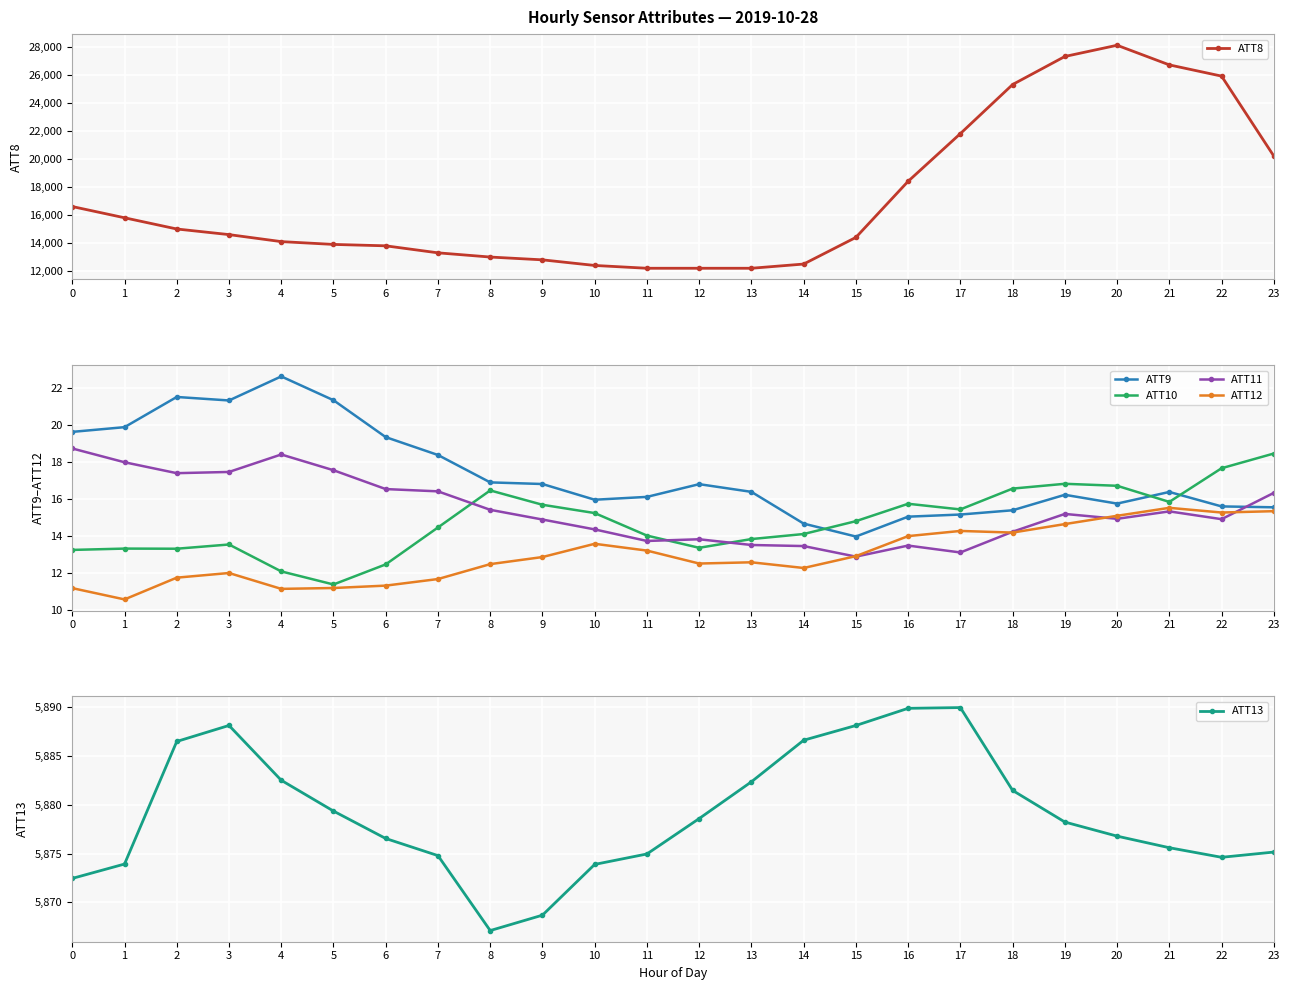

Where is ATT8 nearest to the value 20150?

23